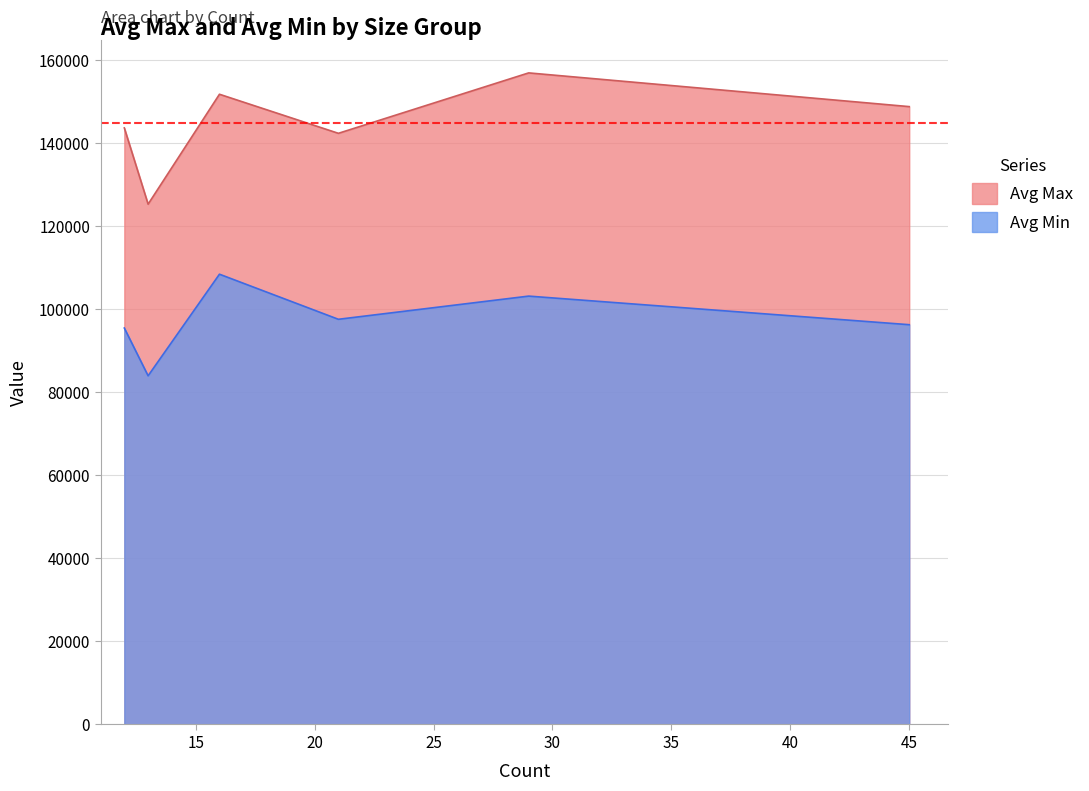

In Avg Max, how many points are lower than both neighbors (excluding endpoints)?

2